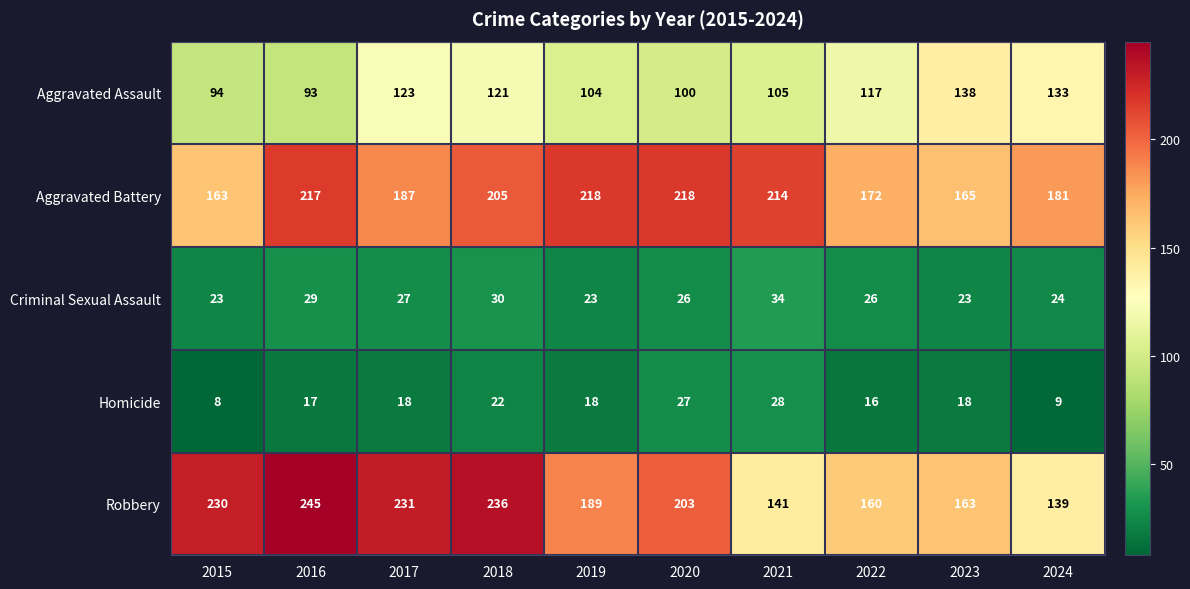

How many values in the Criminal Sexual Assault series are below 26?

4